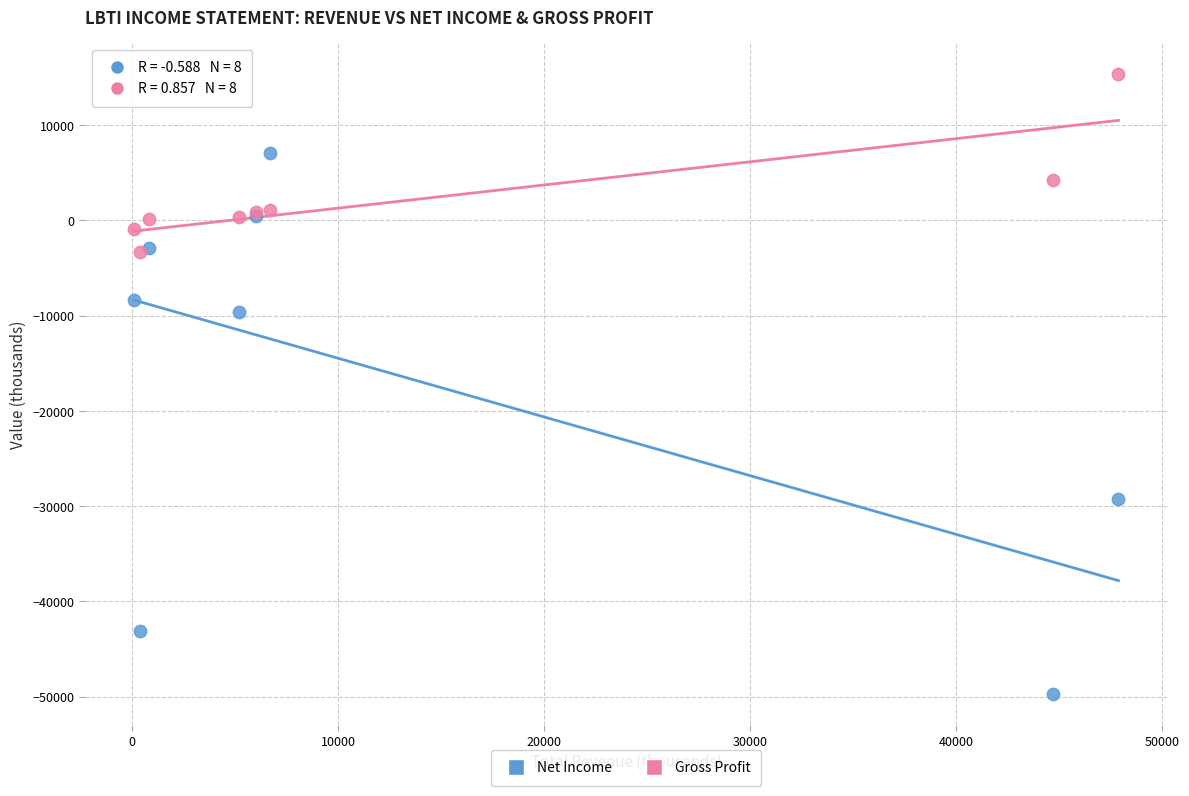

Across all series, what Y value is closest to -17150?

-9600